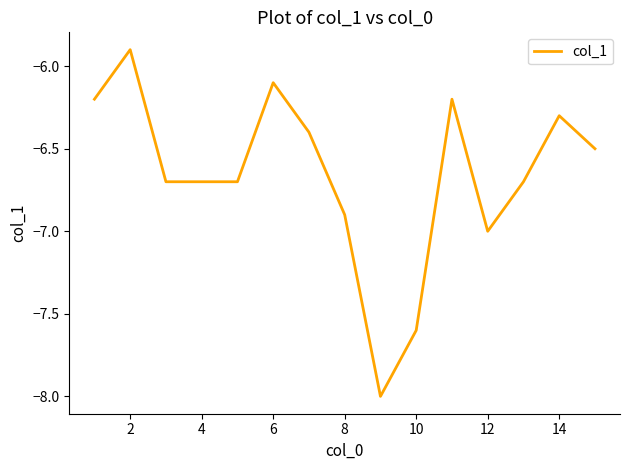

What is the maximum value shown in the chart?

-5.9